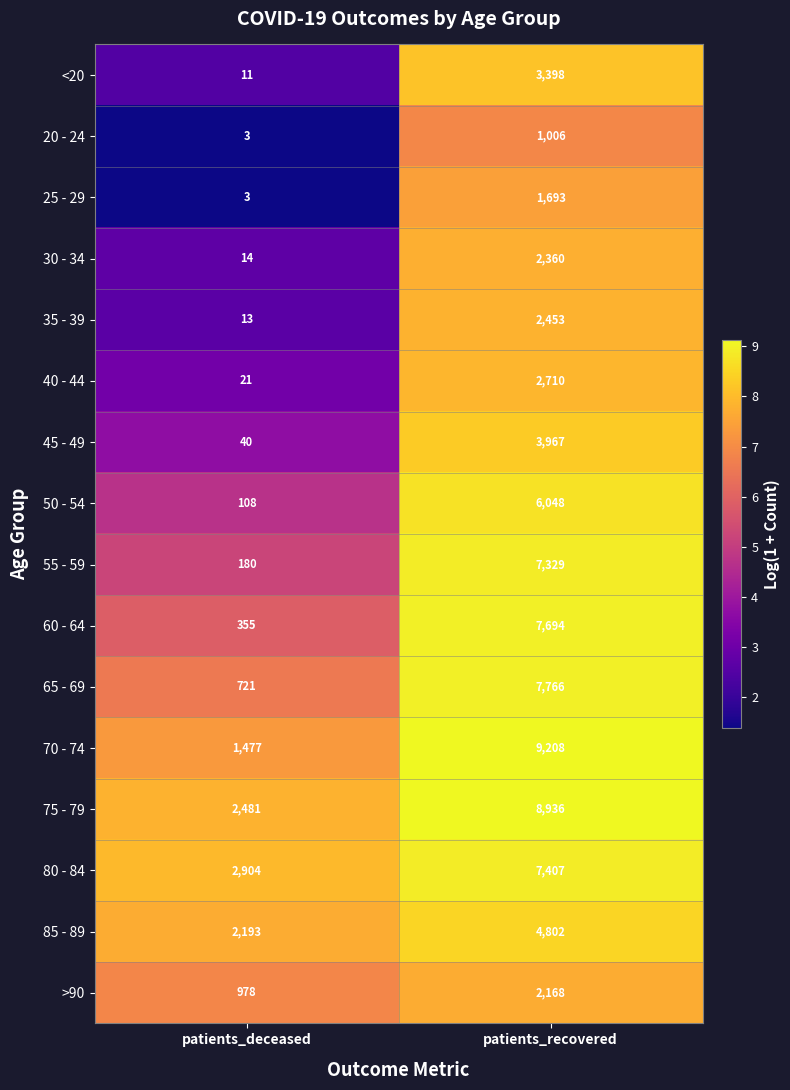

Which series has the largest range (max minus min)?

70 - 74